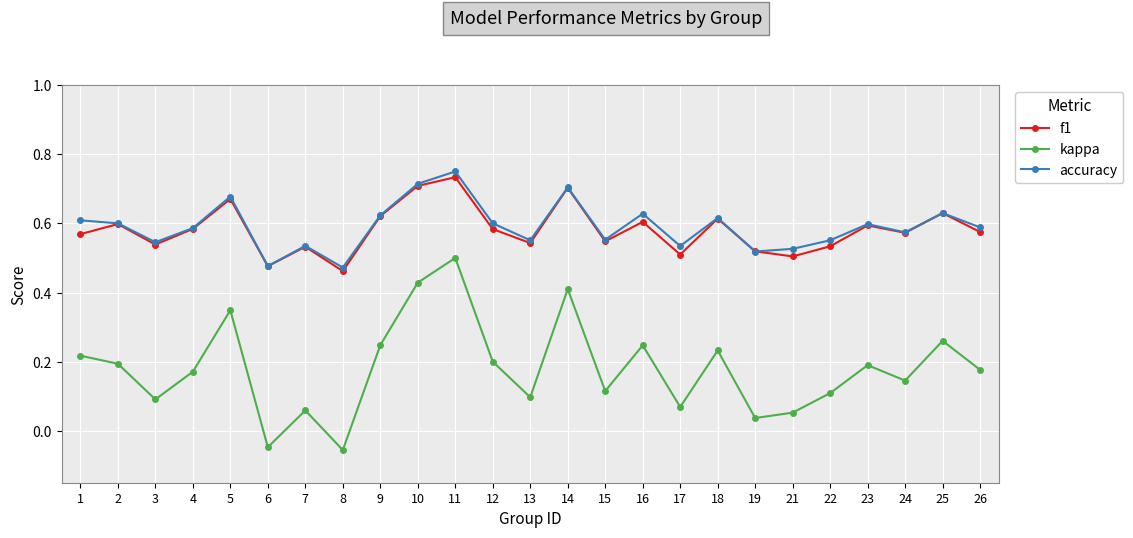

At which category does accuracy reach its first local valley?

3